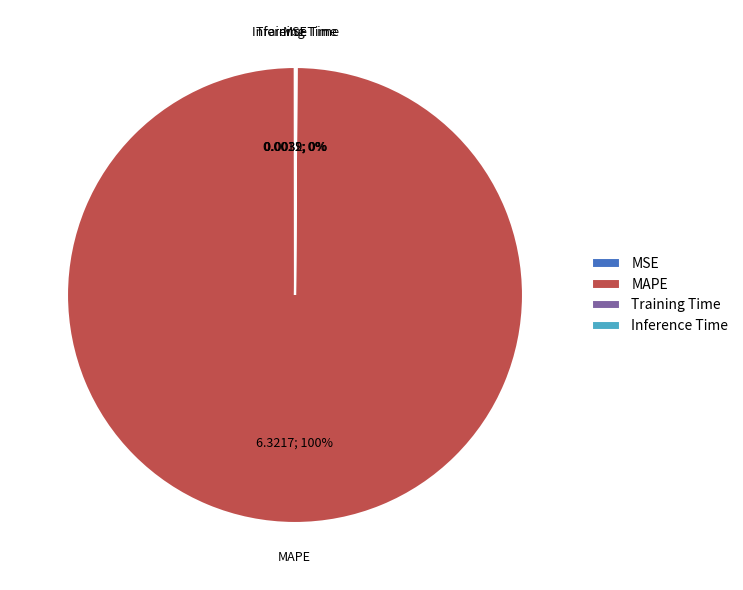

What is the largest slice in the pie chart?

MAPE